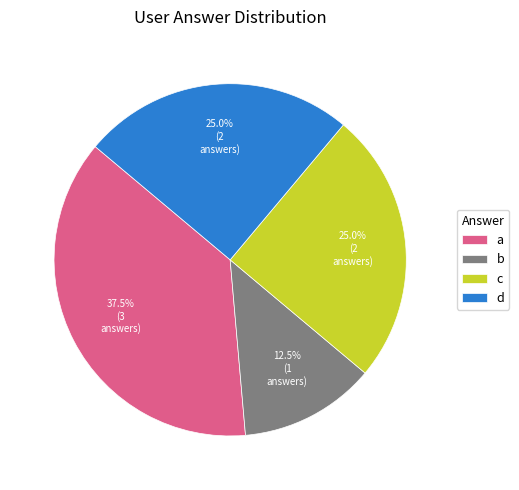

To the nearest percent, what portion does d represent?

25%